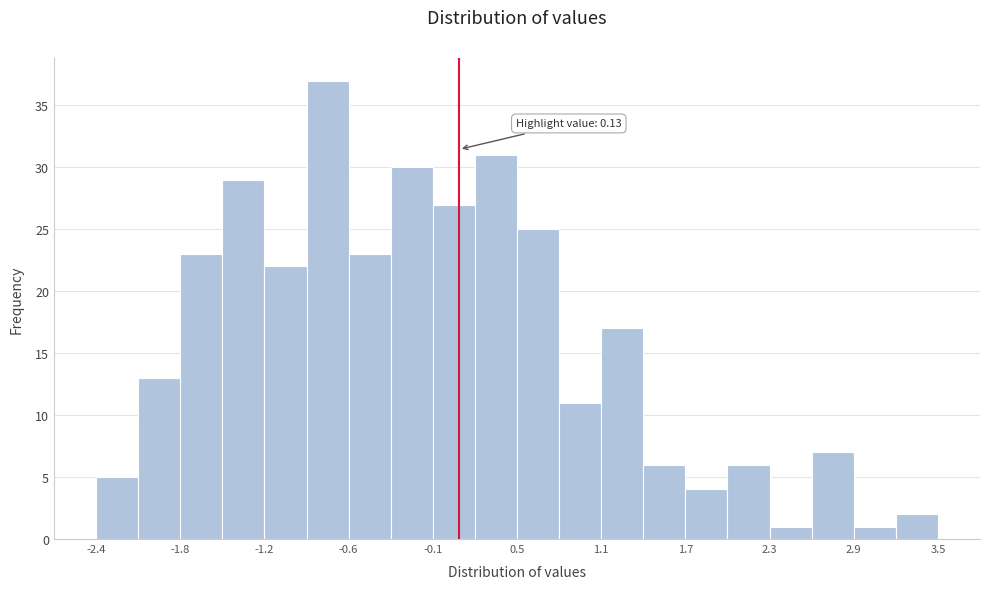

Around what value on the x-axis is the tallest bar? Give the approximate position of its centre, as read against the axis.

-0.8